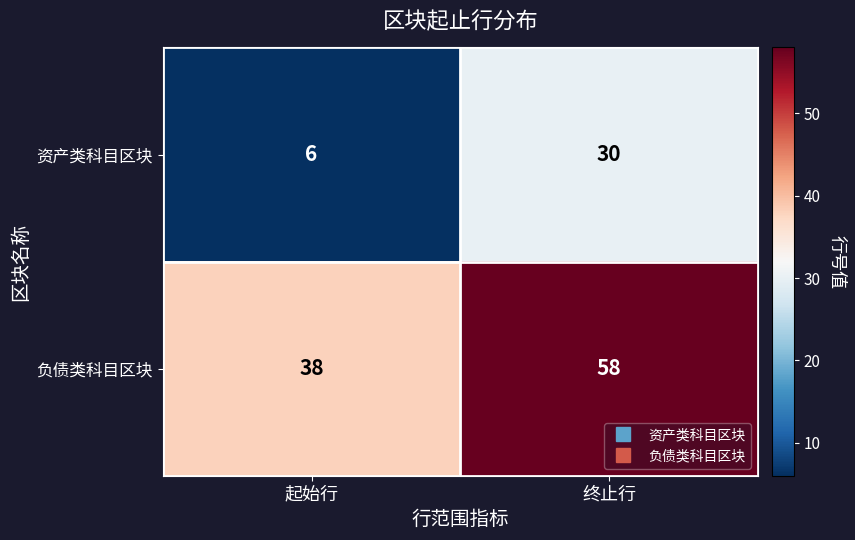

The value of 资产类科目区块 at 终止行 is 47. True or false?

False